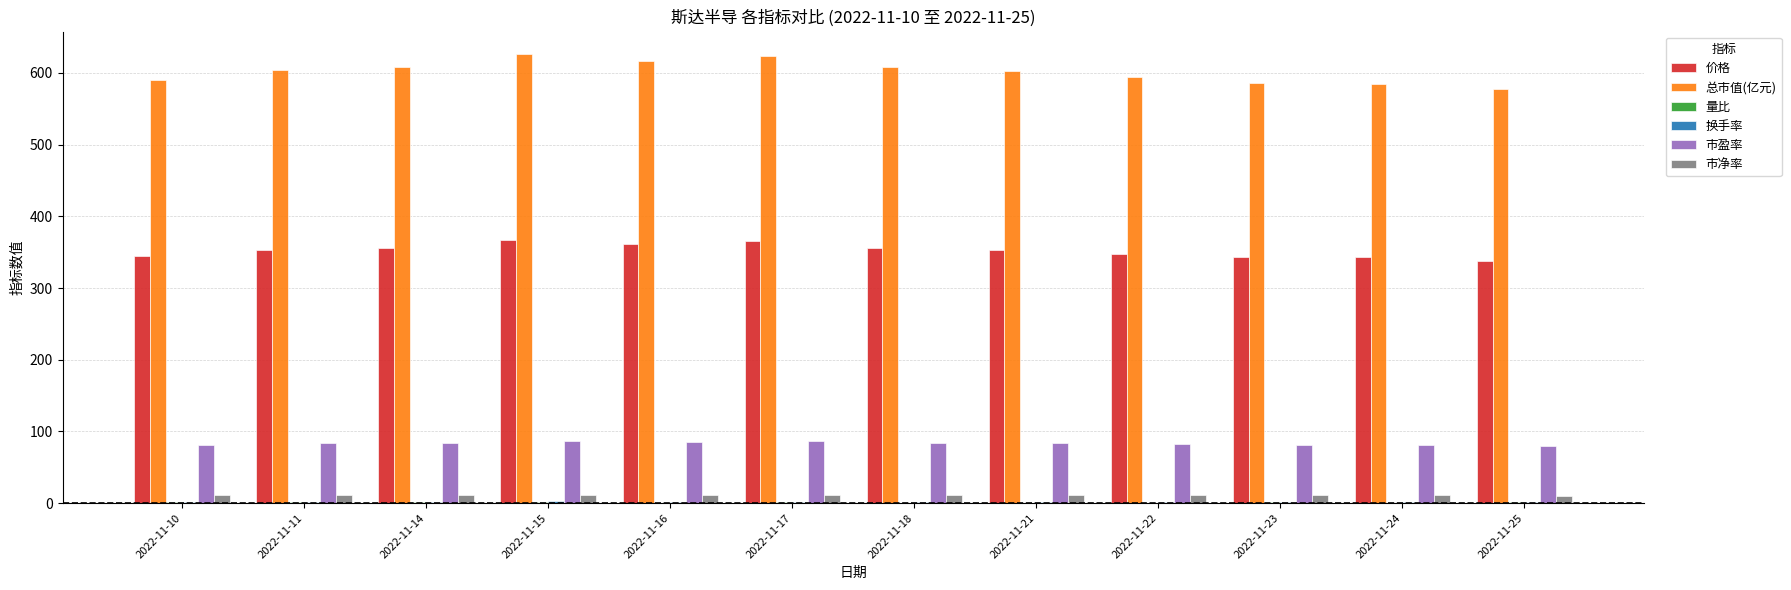

Which series has the largest total across all categories?

总市值(亿元)